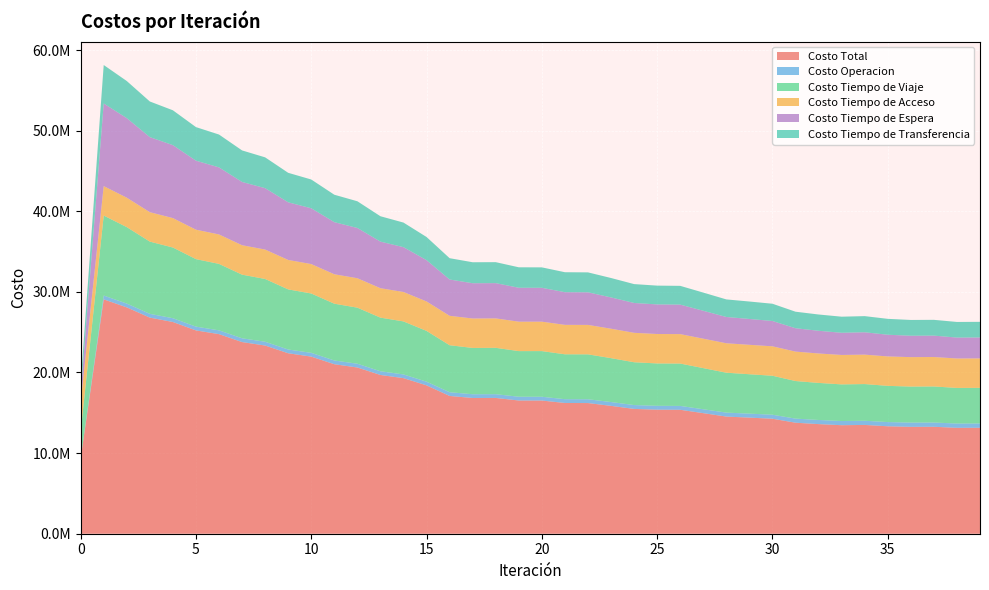

Reading right to left, extract all data points from this chart.

Costo Total: 13141568.9	13134330.7	13265725.4	13258409.8	13326876.1	13495881.6	13460949.7	13597122.5	13770168.9	14263983.3	14401995.6	14532224.4	14955552.5	15373393.6	15387797.8	15482375.3	15860128.5	16209248.9	16218660.2	16519907.2	16524429.3	16843188.4	16837453.3	17088932.0	18402993.6	19297849.5	19690711.1	20619598.0	21025299.4	21969445.7	22384385.4	23343299.1	23773367.9	24757543.3	25219429.8	26262242.2	26808207.9	28077673.3	29070379.9	9336470.3
Costo Operacion: 532078.8	531768.9	527264.8	526781.7	522941.3	516312.7	517093.8	512560.9	507265.8	496646.7	494036.3	490652.1	484150.9	478962.5	478723.2	477503.3	473880.0	471190.2	470620.4	468376.1	467644.5	465999.5	465035.2	463493.7	457903.2	461497.1	461662.1	464913.2	464627.9	467425.9	466669.2	469034.7	467871.7	469877.5	468446.1	470307.6	468982.8	471253.9	473368.0	0.0
Costo Tiempo de Viaje: 4421892.3	4419040.7	4474537.1	4469112.9	4491125.1	4552825.3	4545868.9	4597831.9	4663141.9	4835283.1	4886581.1	4950647.7	5103308.1	5256560.8	5256453.6	5311271.8	5445983.4	5570774.6	5568232.0	5665069.6	5660613.5	5750430.8	5743081.9	5828493.0	6298427.5	6575530.1	6651766.7	6957201.9	7043926.1	7362389.6	7456730.9	7787424.5	7893672.2	8244579.8	8374891.2	8768634.9	8958136.3	9483274.3	9924280.8	3310661.8
Costo Tiempo de Acceso: 3651141.0	3651141.0	3651141.0	3651141.0	3651141.0	3651141.0	3651141.0	3651141.0	3651141.0	3651141.0	3651141.0	3651141.0	3651141.0	3651141.0	3651141.0	3651141.0	3651141.0	3651141.0	3651141.0	3651141.0	3651141.0	3651141.0	3651141.0	3651141.0	3651141.0	3651141.0	3651141.0	3651141.0	3651141.0	3651141.0	3651141.0	3651141.0	3651141.0	3651141.0	3651141.0	3651141.0	3651141.0	3651141.0	3651141.0	3651141.0
Costo Tiempo de Espera: 2597375.1	2594452.6	2654679.9	2653206.6	2689608.4	2772464.3	2751469.0	2814419.3	2897373.9	3139307.3	3205200.6	3259592.0	3461761.7	3658721.4	3669011.5	3700411.2	3879805.8	4044008.0	4052471.8	4199664.3	4205935.5	4374057.0	4375738.4	4501578.1	5123445.2	5558661.7	5776952.9	6232007.4	6461150.9	6918926.8	7150161.3	7612446.9	7847385.4	8317766.8	8560013.3	9047983.0	9309038.8	9866446.3	10246890.4	1024689.0
Costo Tiempo de Transferencia: 1939081.8	1937927.5	1958102.6	1958167.6	1972060.3	2003138.3	1995377.0	2021169.4	2051246.3	2141605.1	2165036.6	2180191.6	2255190.8	2328007.9	2332468.5	2342048.0	2409318.4	2472135.1	2476195.1	2535656.1	2539094.7	2601560.2	2602456.9	2644226.1	2872076.8	3051019.6	3149188.3	3314334.5	3404453.5	3569562.5	3659683.1	3823251.9	3913297.6	4074178.3	4164938.3	4324175.8	4420909.0	4605557.8	4774699.7	1349978.5